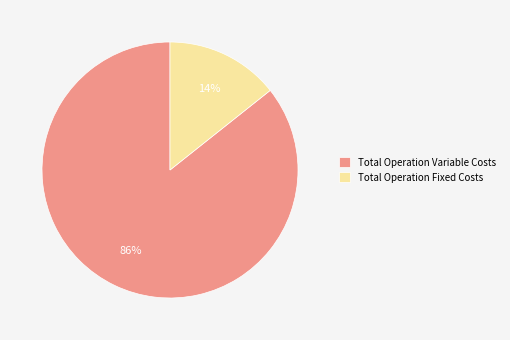

How many slices are in this pie chart?

2